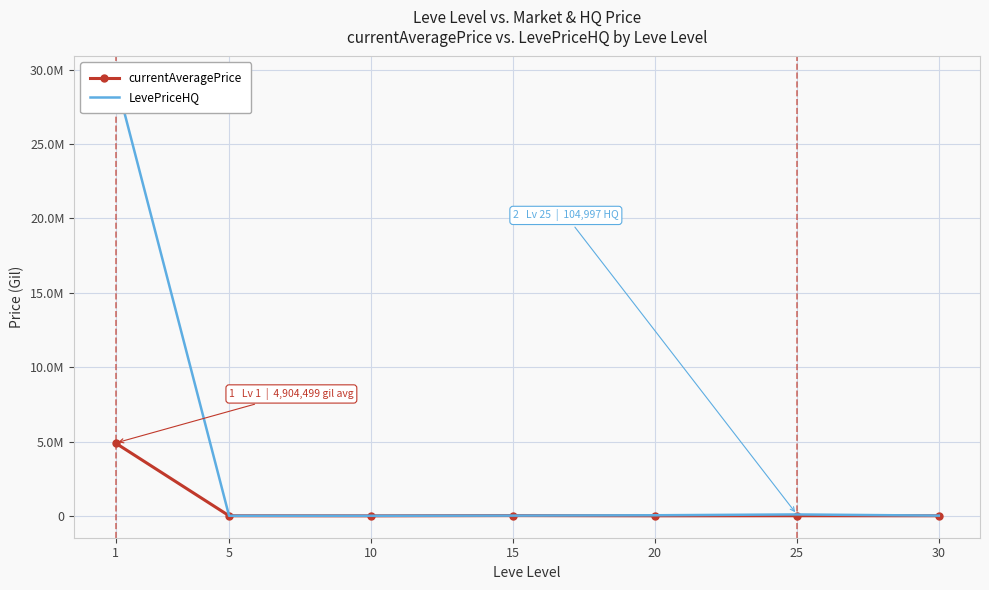

What is the maximum value for LevePriceHQ?

29411764.0